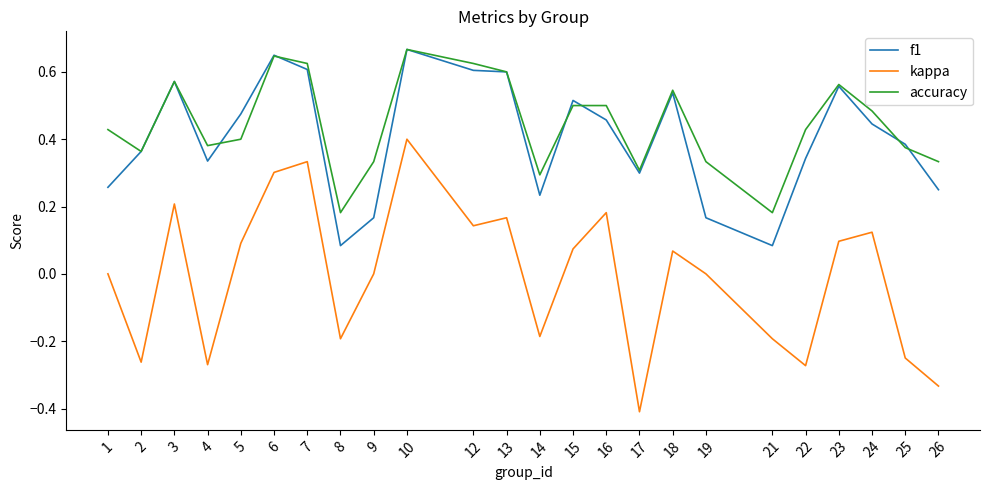

True or false: f1 has more than 1 points higher than both neighbors.

True